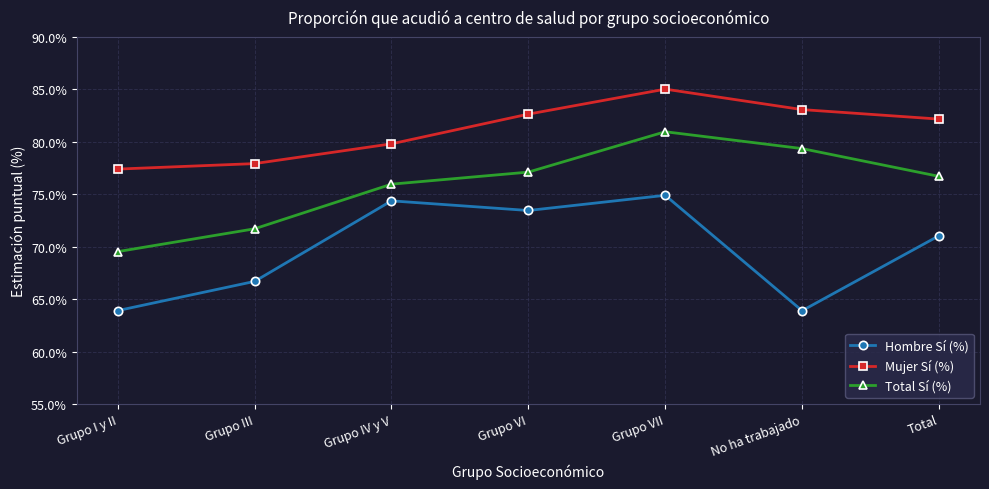

True or false: Total Sí (%) and Hombre Sí (%) intersect in this chart.

False